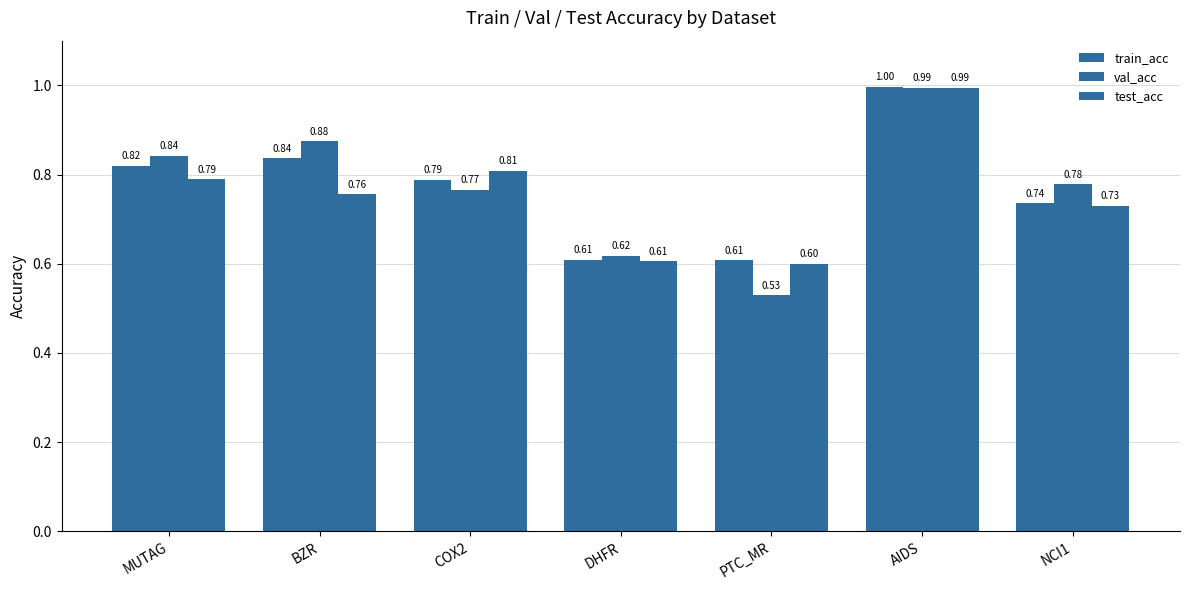

What is the difference between the maximum and minimum values in the test_acc series?

0.4